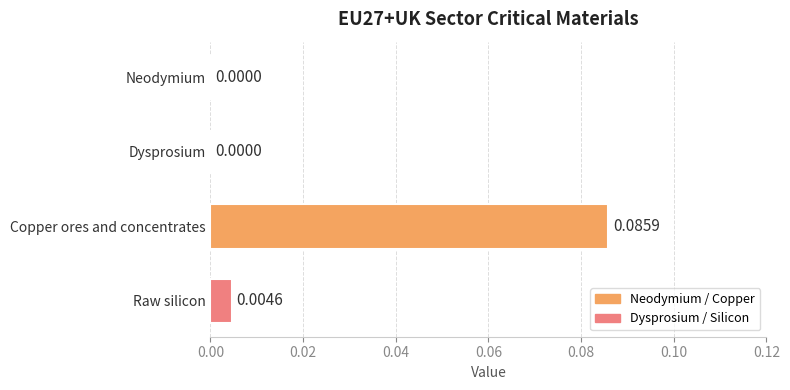

Which has a higher value, Raw silicon or Dysprosium?

Raw silicon